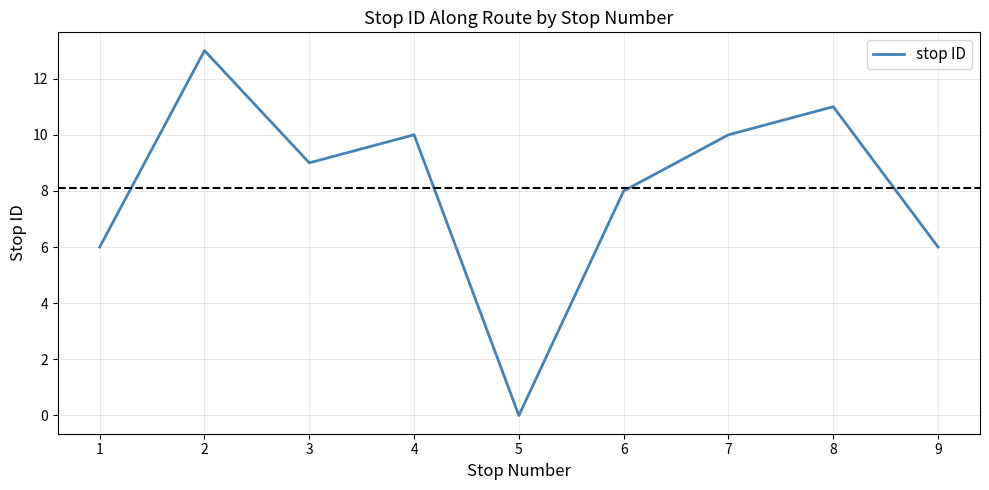

True or false: the data shows 8 at 6.

True